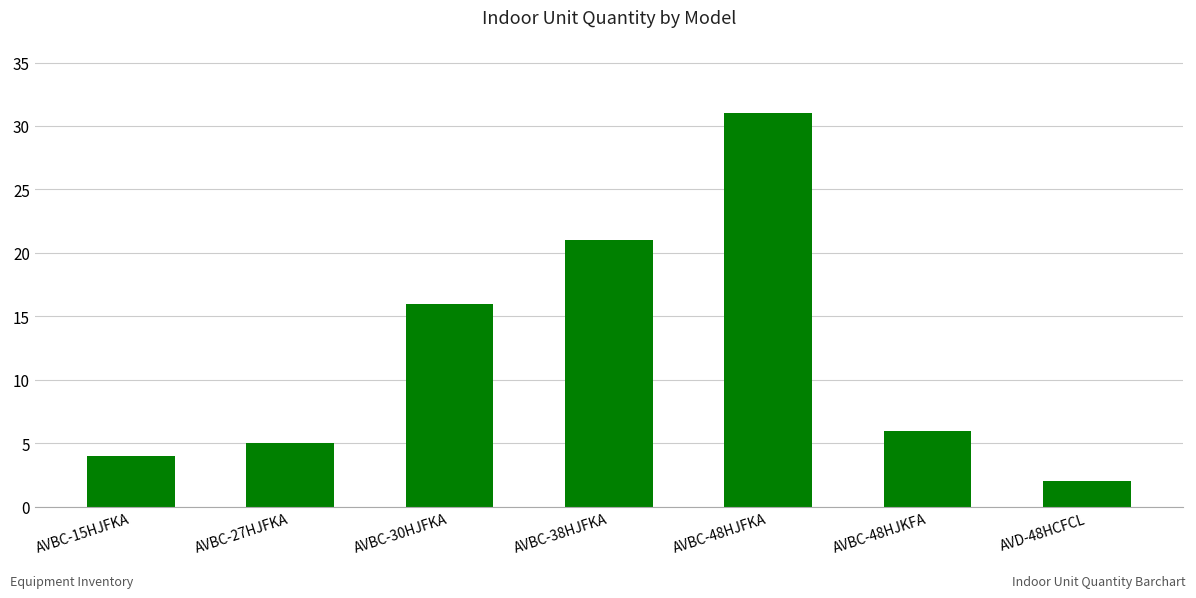

What is the ratio of the value at AVBC-48HJKFA to the value at AVBC-38HJFKA?

0.3